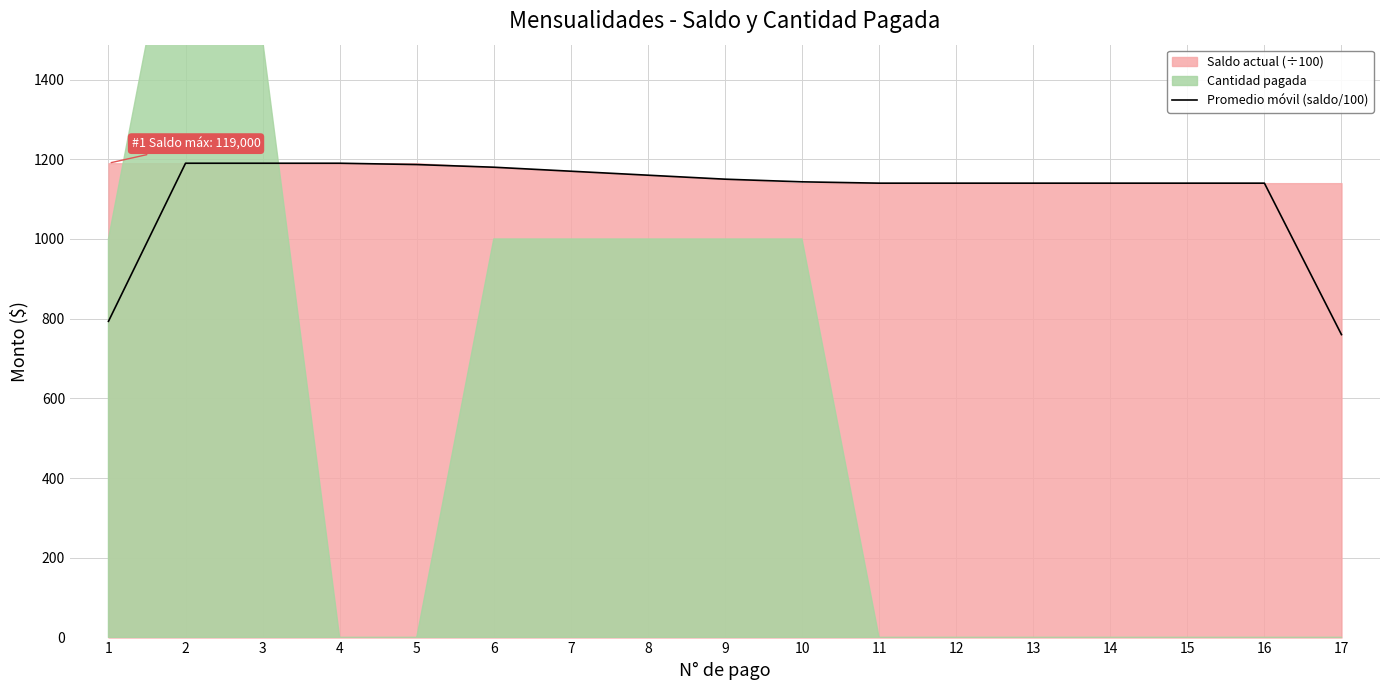

What is the average value?

1114.9